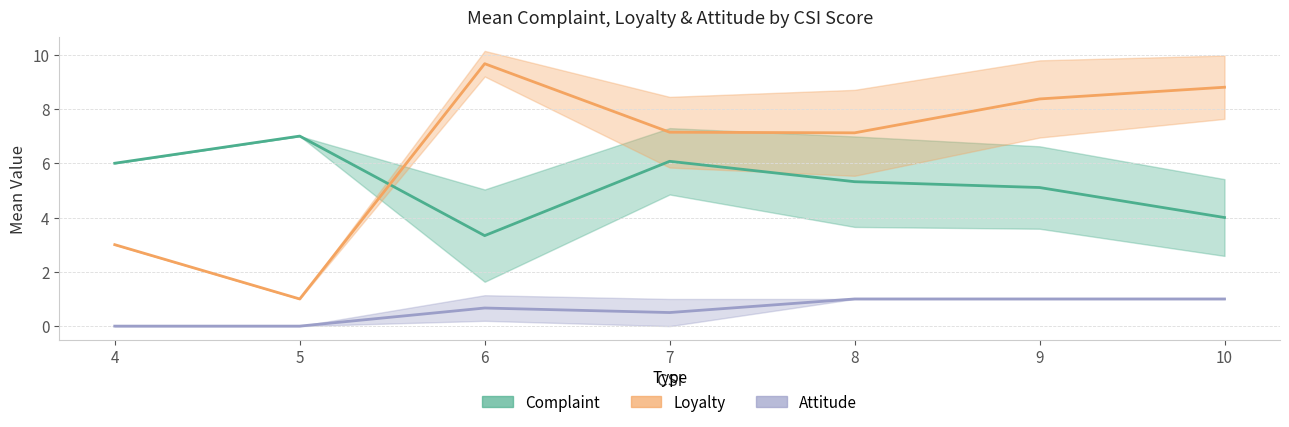

Rank the categories by Complaint value from lowest to highest.

6, 10, 9, 8, 4, 7, 5